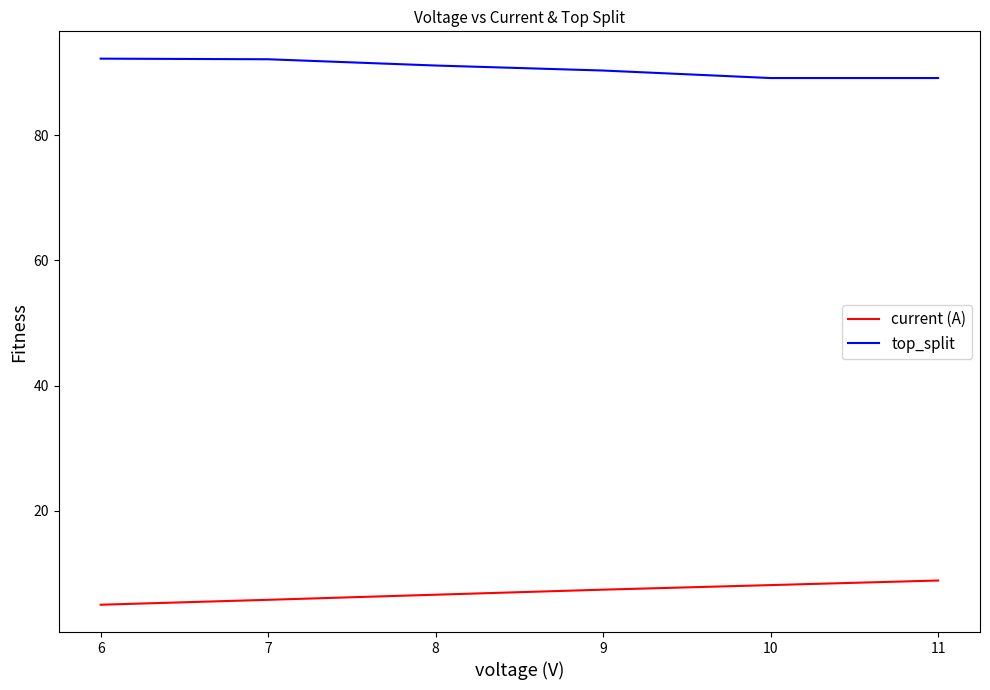

True or false: current (A) and top_split cross at least once.

False